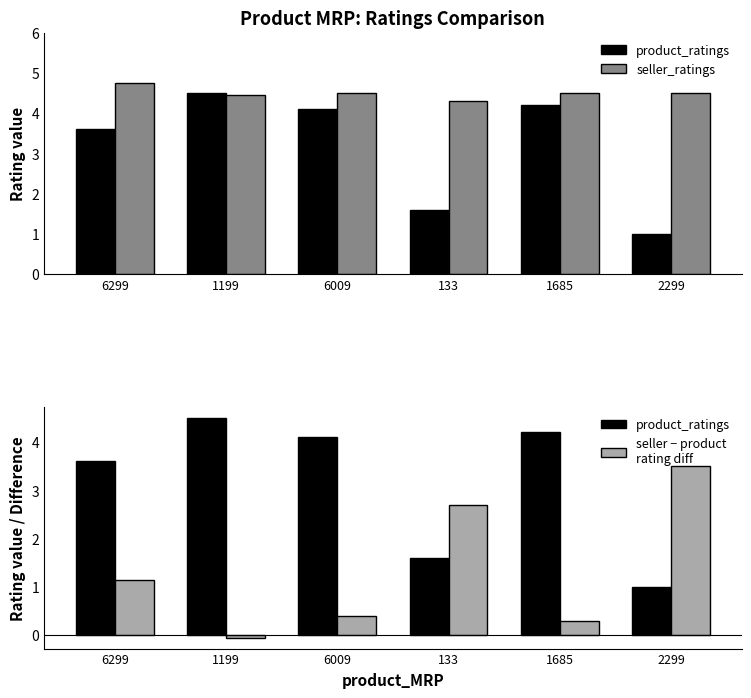

Which series has the largest total across all categories?

seller_ratings